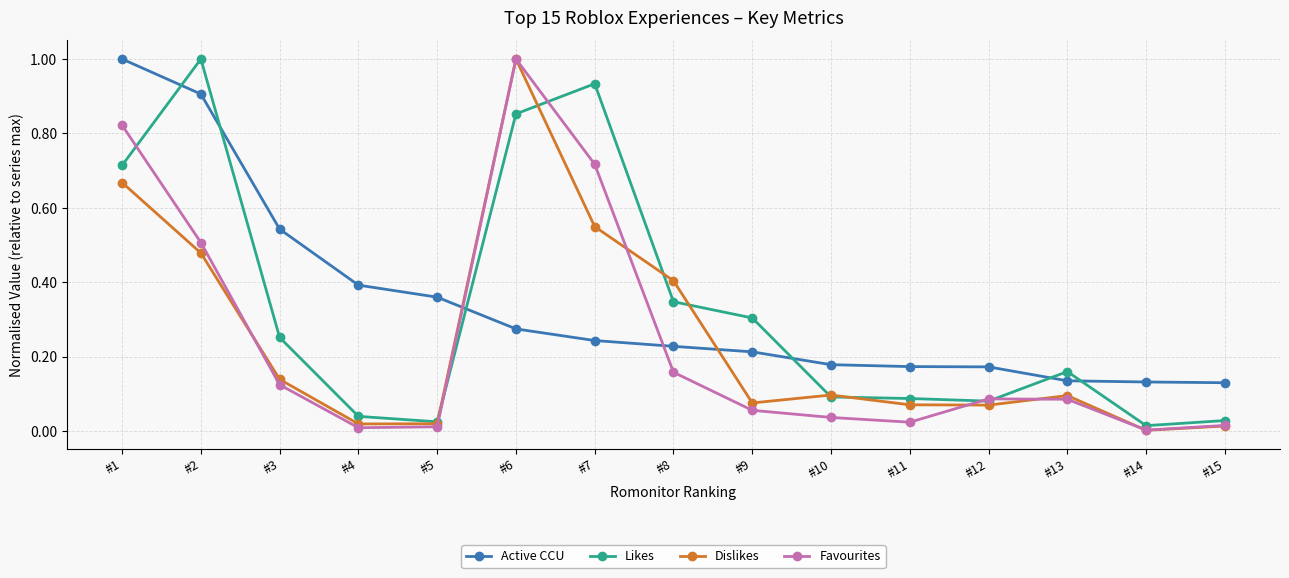

Where do Likes and Active CCU first cross each other?

#1 and #2